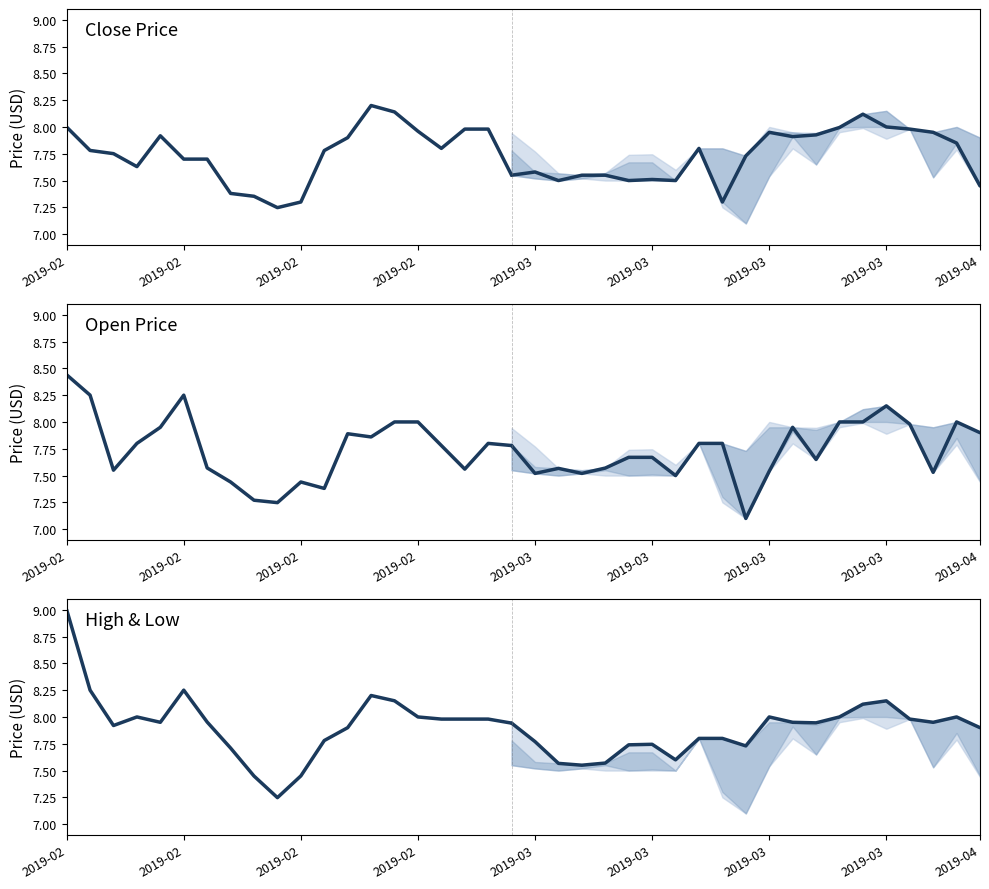

What is the lowest value of the close series?

7.2